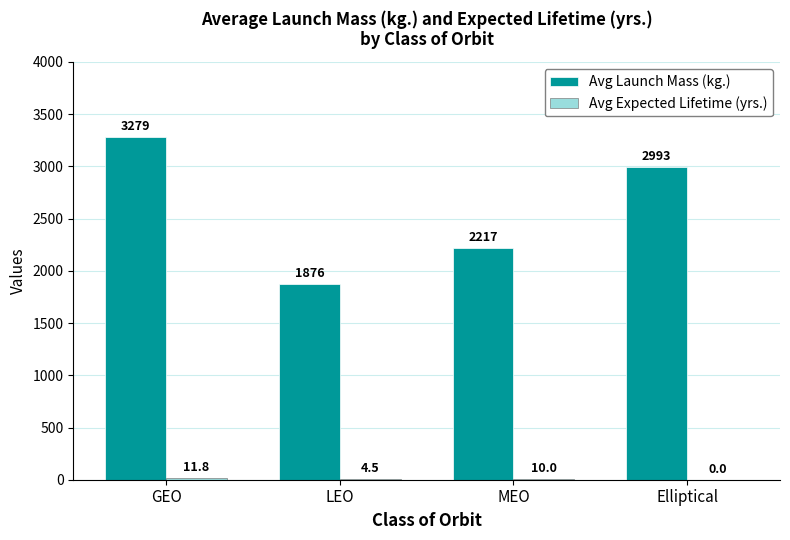

What is the sum of all Avg Launch Mass (kg.) values?

10365.0